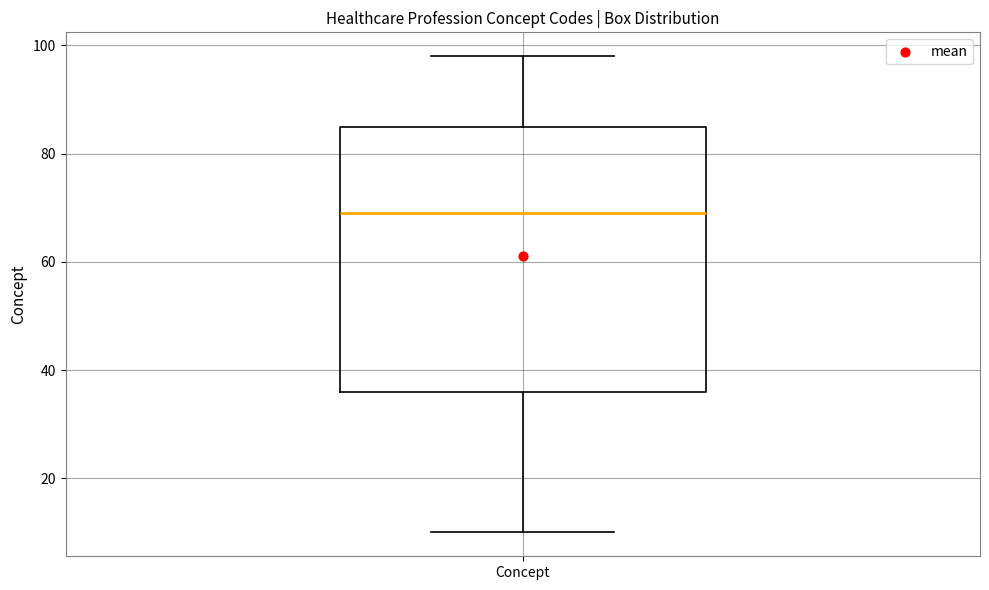

Read this box plot against the y-axis: the position of the median line, the range covered by the box, and the ends of both whiskers. The values are not printed on the chart, so give them approximately, as read against the axis.

median 70, box 36 to 86, whiskers 10 to 98